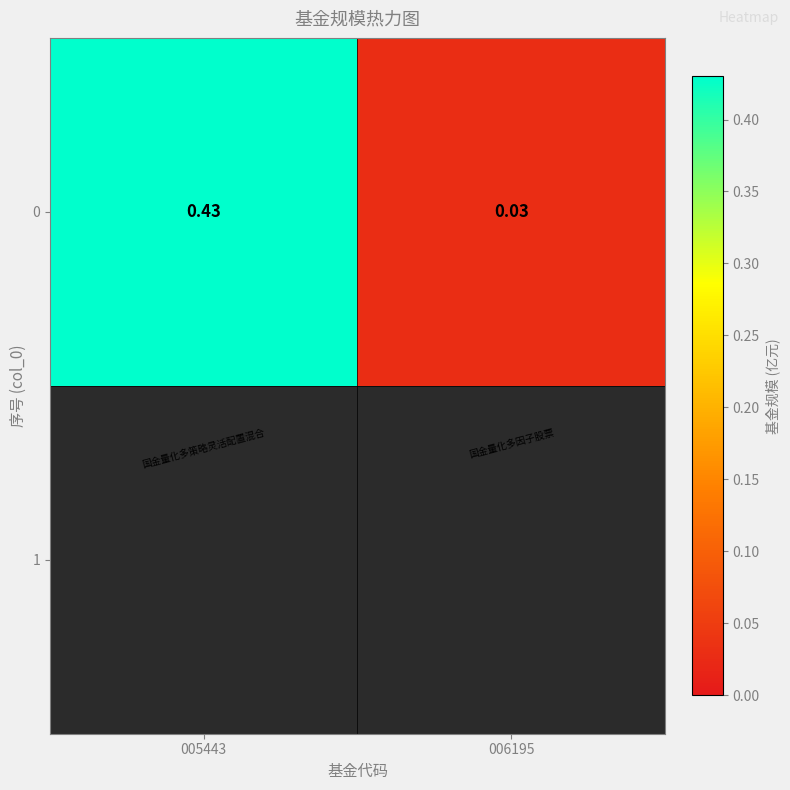

Which category has the highest value across all series?

005443